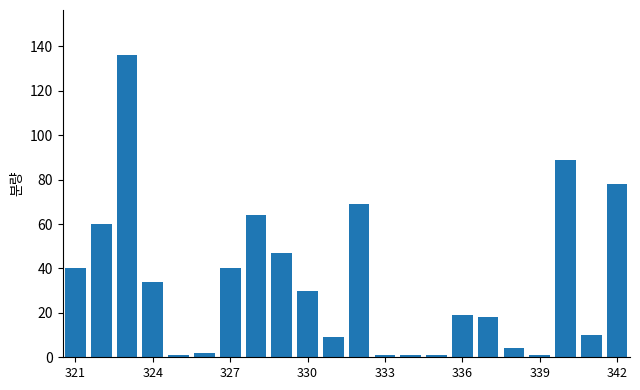

What is the difference between the second highest and second lowest values?

88